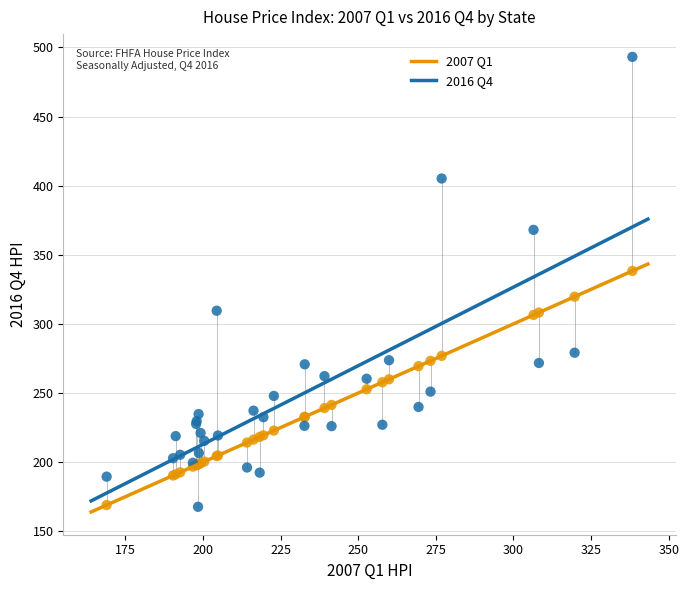

Which series has the widest spread of Y values?

2016 Q4